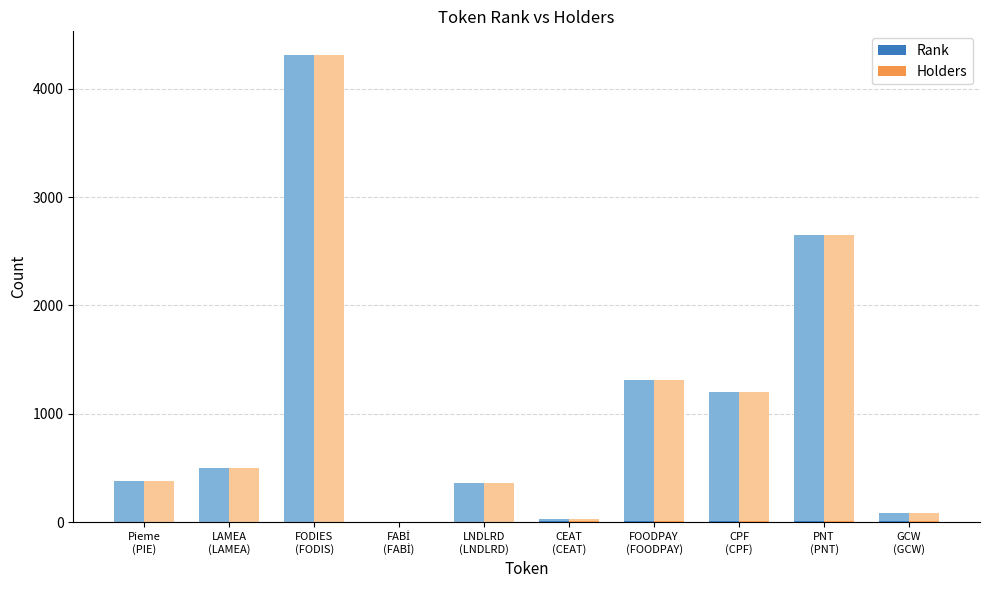

At which label does Holders first exceed 496?

FODIES
(FODIS)